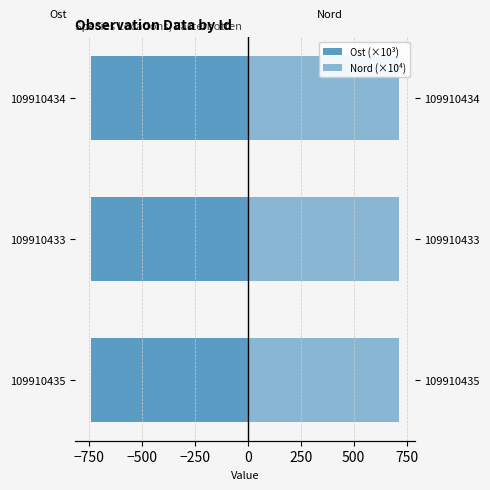

How many Nord (×10⁴) values are between 715 and 716?

3